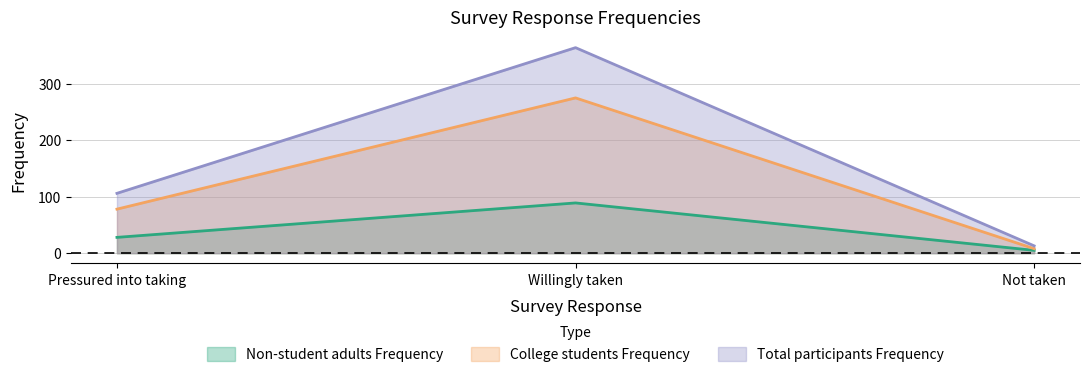

What is the maximum value shown in the chart?

364